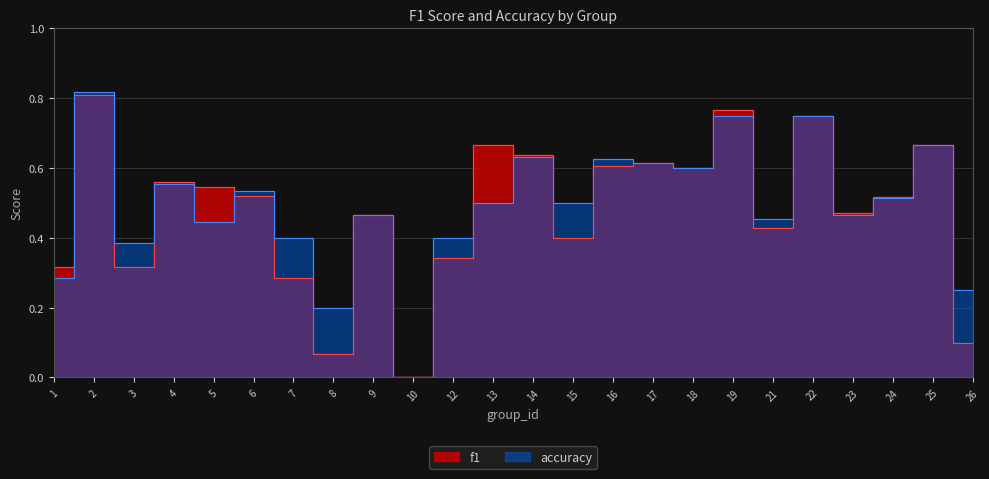

In accuracy, how many points are lower than both neighbors (excluding endpoints)?

8